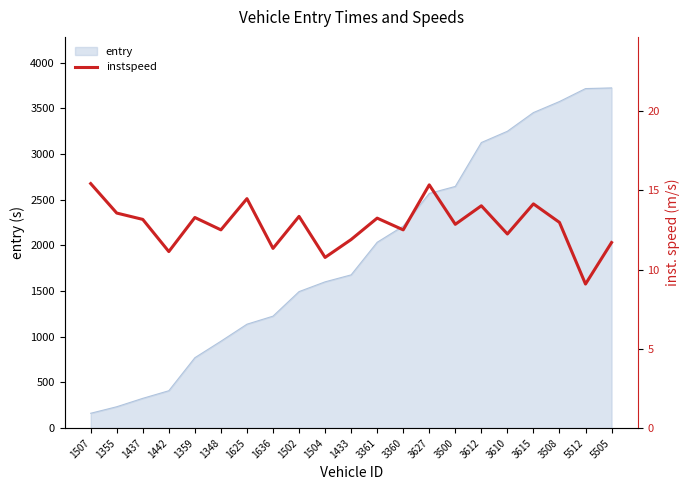

How many values exceed 12?

15